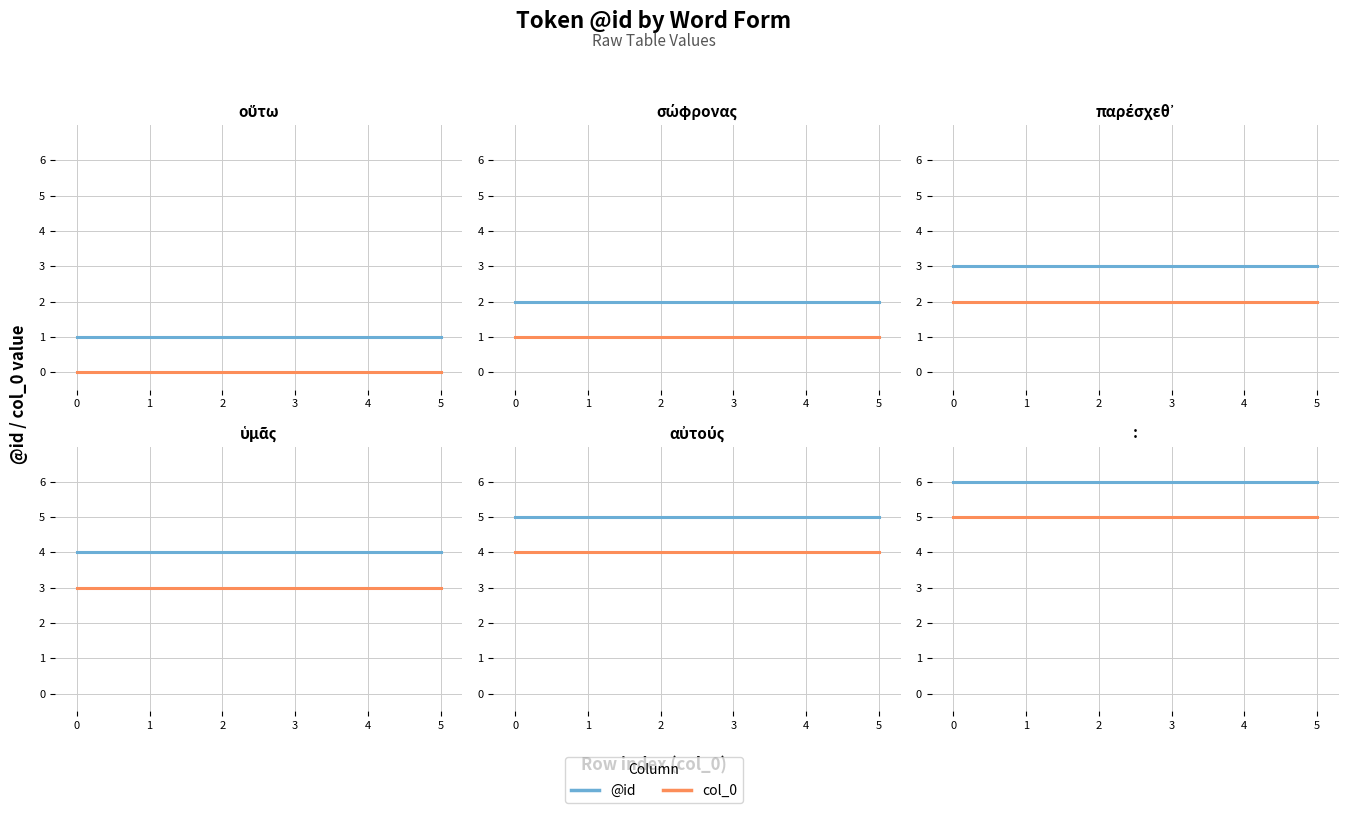

True or false: @id has more than 2 interior local peaks.

False